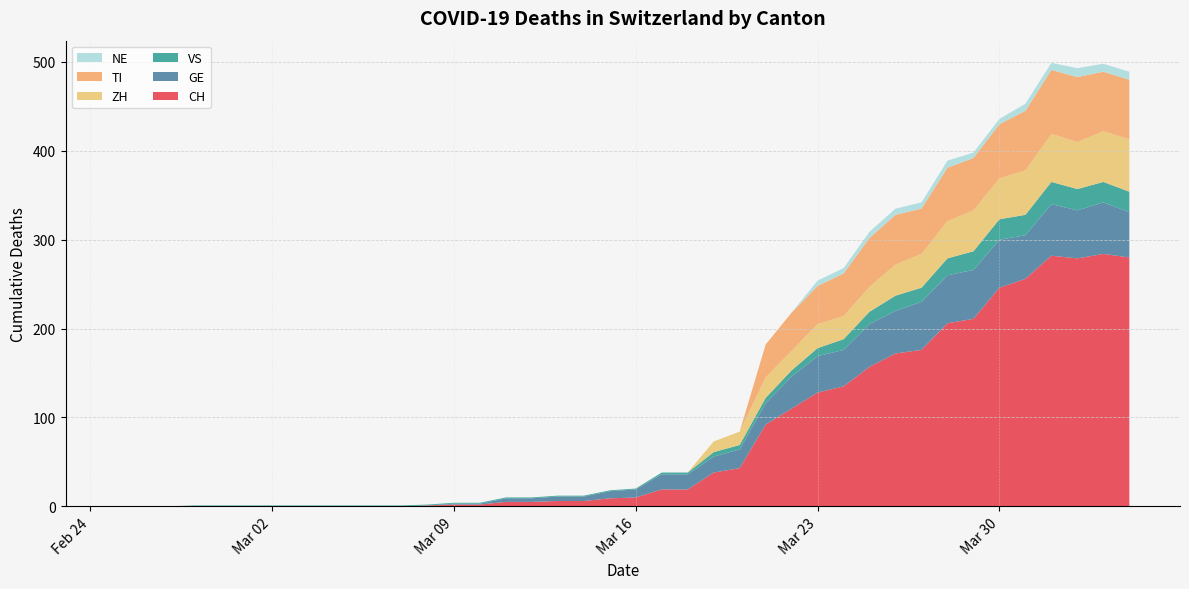

Reading left to right, what are all the values shown in this chart?

CH: 2020-02-25=0	2020-02-26=0	2020-02-27=0	2020-02-28=0	2020-02-29=0	2020-03-01=0	2020-03-02=0	2020-03-03=0	2020-03-04=0	2020-03-05=0	2020-03-06=0	2020-03-07=0	2020-03-08=1	2020-03-09=2	2020-03-10=2	2020-03-11=5	2020-03-12=5	2020-03-13=6	2020-03-14=6	2020-03-15=9	2020-03-16=10	2020-03-17=19	2020-03-18=19	2020-03-19=38	2020-03-20=43	2020-03-21=92	2020-03-22=110	2020-03-23=128	2020-03-24=135	2020-03-25=157	2020-03-26=172	2020-03-27=176	2020-03-28=206	2020-03-29=211	2020-03-30=246	2020-03-31=256	2020-04-01=282	2020-04-02=279	2020-04-03=284	2020-04-04=280
GE: 2020-02-25=0	2020-02-26=0	2020-02-27=0	2020-02-28=0	2020-02-29=0	2020-03-01=0	2020-03-02=0	2020-03-03=0	2020-03-04=0	2020-03-05=0	2020-03-06=0	2020-03-07=0	2020-03-08=0	2020-03-09=1	2020-03-10=1	2020-03-11=4	2020-03-12=4	2020-03-13=5	2020-03-14=5	2020-03-15=8	2020-03-16=9	2020-03-17=17	2020-03-18=17	2020-03-19=18	2020-03-20=21	2020-03-21=24	2020-03-22=36	2020-03-23=41	2020-03-24=41	2020-03-25=48	2020-03-26=48	2020-03-27=54	2020-03-28=54	2020-03-29=55	2020-03-30=54	2020-03-31=49	2020-04-01=58	2020-04-02=54	2020-04-03=58	2020-04-04=51
VS: 2020-02-25=0	2020-02-26=0	2020-02-27=0	2020-02-28=1	2020-02-29=1	2020-03-01=1	2020-03-02=1	2020-03-03=1	2020-03-04=1	2020-03-05=1	2020-03-06=1	2020-03-07=1	2020-03-08=1	2020-03-09=1	2020-03-10=1	2020-03-11=1	2020-03-12=1	2020-03-13=1	2020-03-14=1	2020-03-15=1	2020-03-16=1	2020-03-17=2	2020-03-18=2	2020-03-19=5	2020-03-20=5	2020-03-21=6	2020-03-22=7	2020-03-23=9	2020-03-24=12	2020-03-25=14	2020-03-26=17	2020-03-27=16	2020-03-28=19	2020-03-29=21	2020-03-30=23	2020-03-31=23	2020-04-01=25	2020-04-02=24	2020-04-03=23	2020-04-04=23
ZH: 2020-02-25=0	2020-02-26=0	2020-02-27=0	2020-02-28=0	2020-02-29=0	2020-03-01=0	2020-03-02=0	2020-03-03=0	2020-03-04=0	2020-03-05=0	2020-03-06=0	2020-03-07=0	2020-03-08=0	2020-03-09=0	2020-03-10=0	2020-03-11=0	2020-03-12=0	2020-03-13=0	2020-03-14=0	2020-03-15=0	2020-03-16=0	2020-03-17=0	2020-03-18=0	2020-03-19=12	2020-03-20=15	2020-03-21=23	2020-03-22=22	2020-03-23=27	2020-03-24=26	2020-03-25=28	2020-03-26=35	2020-03-27=38	2020-03-28=42	2020-03-29=46	2020-03-30=46	2020-03-31=50	2020-04-01=54	2020-04-02=53	2020-04-03=57	2020-04-04=59
TI: 2020-02-25=0	2020-02-26=0	2020-02-27=0	2020-02-28=0	2020-02-29=0	2020-03-01=0	2020-03-02=0	2020-03-03=0	2020-03-04=0	2020-03-05=0	2020-03-06=0	2020-03-07=0	2020-03-08=0	2020-03-09=0	2020-03-10=0	2020-03-11=0	2020-03-12=0	2020-03-13=0	2020-03-14=0	2020-03-15=0	2020-03-16=0	2020-03-17=0	2020-03-18=0	2020-03-19=0	2020-03-20=0	2020-03-21=37	2020-03-22=43	2020-03-23=43	2020-03-24=48	2020-03-25=55	2020-03-26=56	2020-03-27=51	2020-03-28=60	2020-03-29=59	2020-03-30=61	2020-03-31=67	2020-04-01=72	2020-04-02=73	2020-04-03=67	2020-04-04=67
NE: 2020-02-25=0	2020-02-26=0	2020-02-27=0	2020-02-28=0	2020-02-29=0	2020-03-01=0	2020-03-02=0	2020-03-03=0	2020-03-04=0	2020-03-05=0	2020-03-06=0	2020-03-07=0	2020-03-08=0	2020-03-09=0	2020-03-10=0	2020-03-11=0	2020-03-12=0	2020-03-13=0	2020-03-14=0	2020-03-15=0	2020-03-16=0	2020-03-17=0	2020-03-18=0	2020-03-19=0	2020-03-20=0	2020-03-21=0	2020-03-22=0	2020-03-23=6	2020-03-24=6	2020-03-25=7	2020-03-26=7	2020-03-27=7	2020-03-28=8	2020-03-29=6	2020-03-30=6	2020-03-31=8	2020-04-01=8	2020-04-02=10	2020-04-03=9	2020-04-04=9